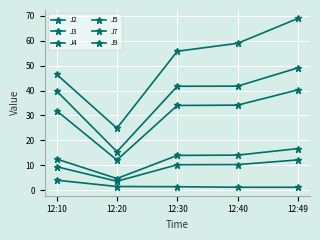

Where is J7 nearest to the value 46?

12:10